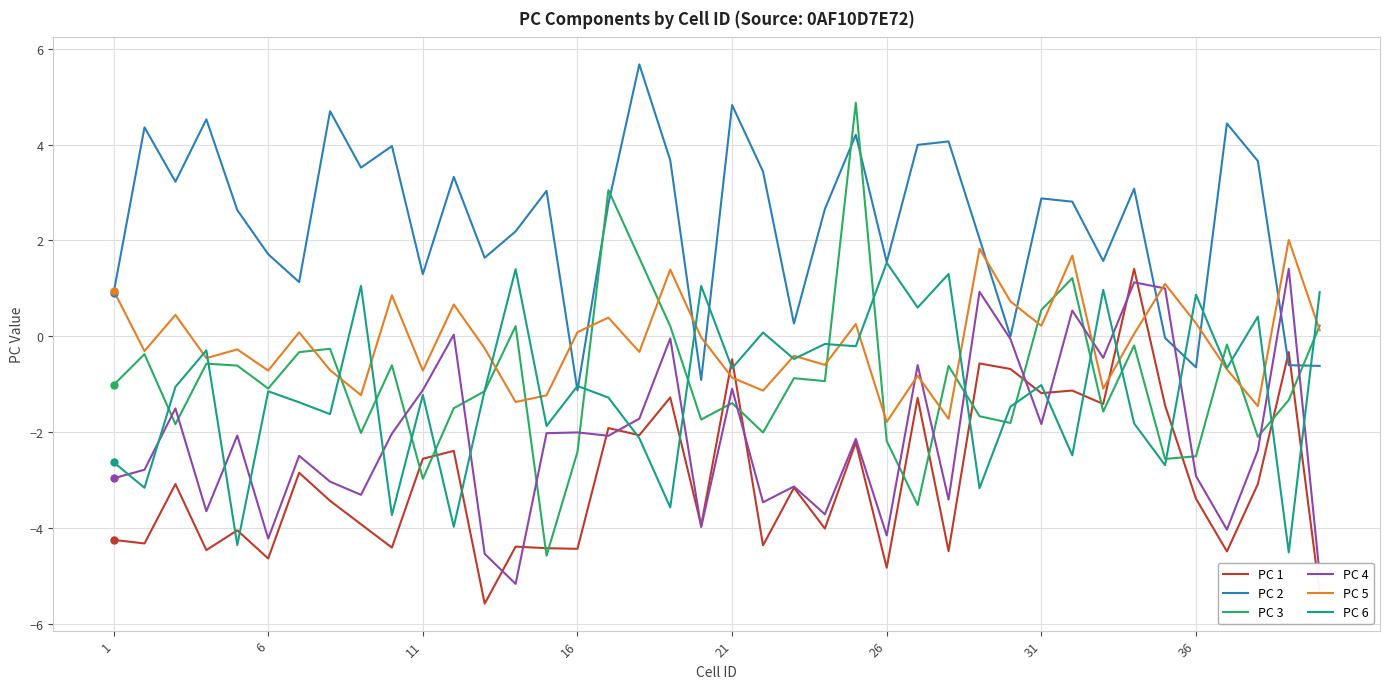

How many distinct data groups are displayed?

6